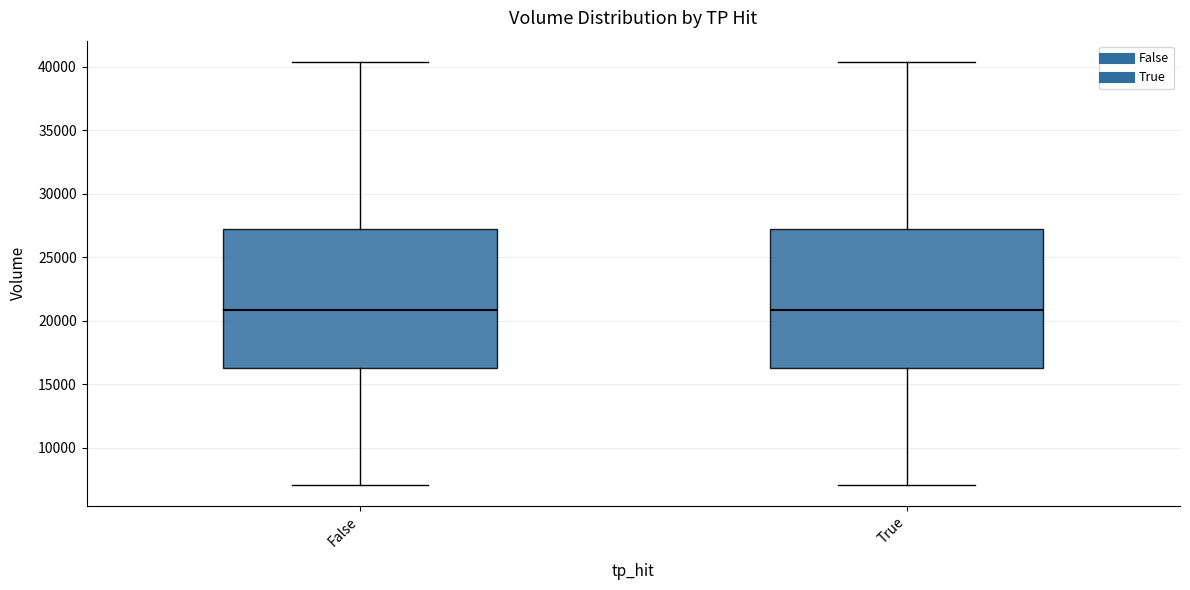

Reading left to right, transcribe this box plot: for each box, give where its median line is, the range the box spans, and where its two whiskers end, as read against the y-axis. The values are not printed on the chart, so give them approximately, as read against the axis.

False: median 21000, box 16500 to 27000, whiskers 7000 to 40500
True: median 21000, box 16500 to 27000, whiskers 7000 to 40500